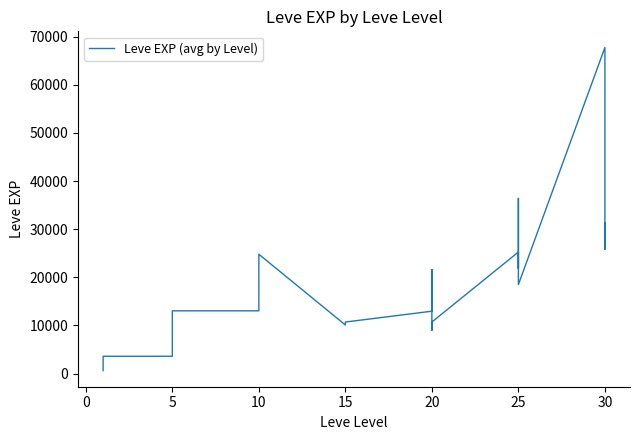

What is the sum of all values?

519840